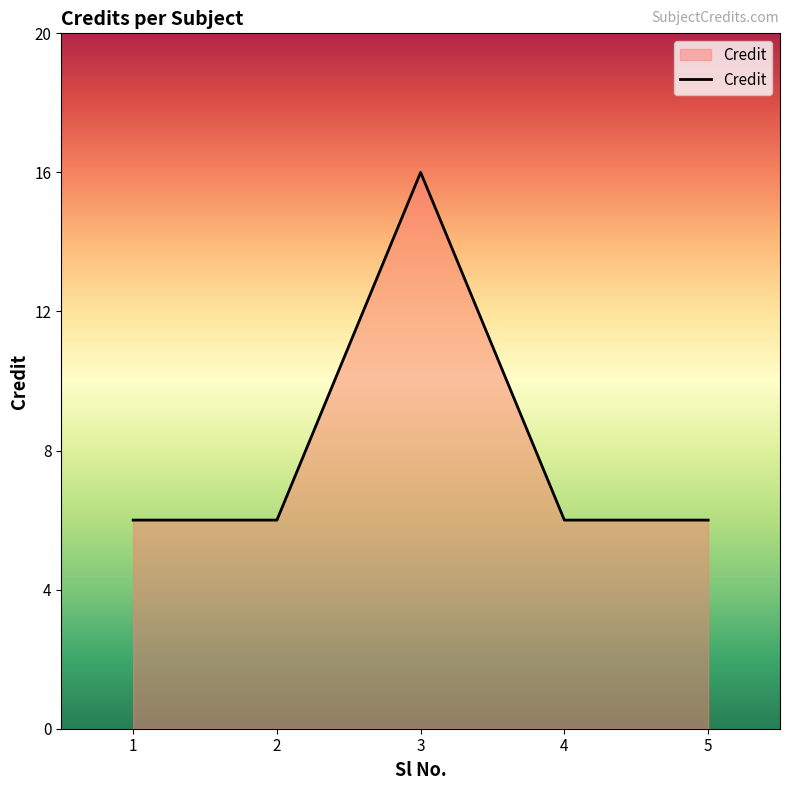

What is the average value?

8